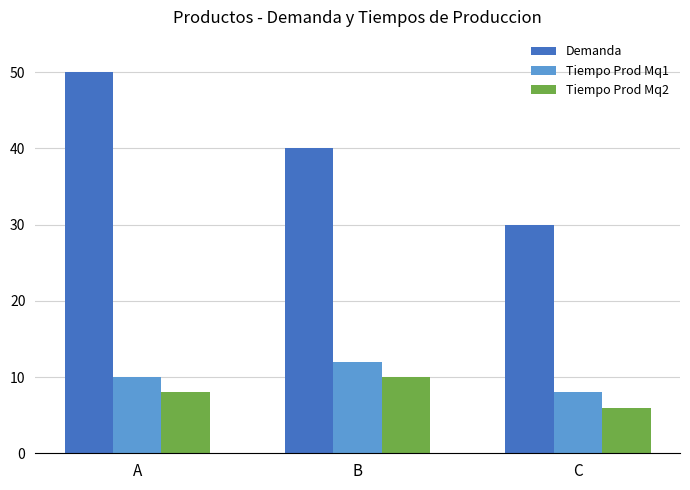

Which series changed the most between B and C?

Demanda